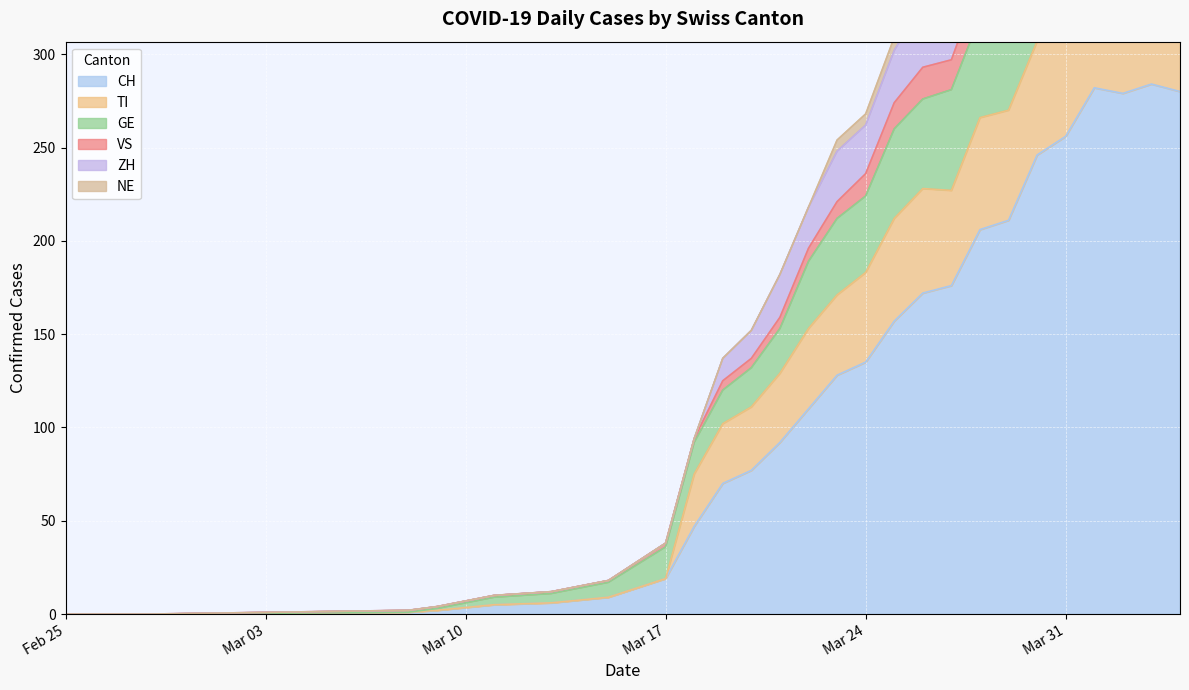

True or false: VS and TI cross at least once.

False